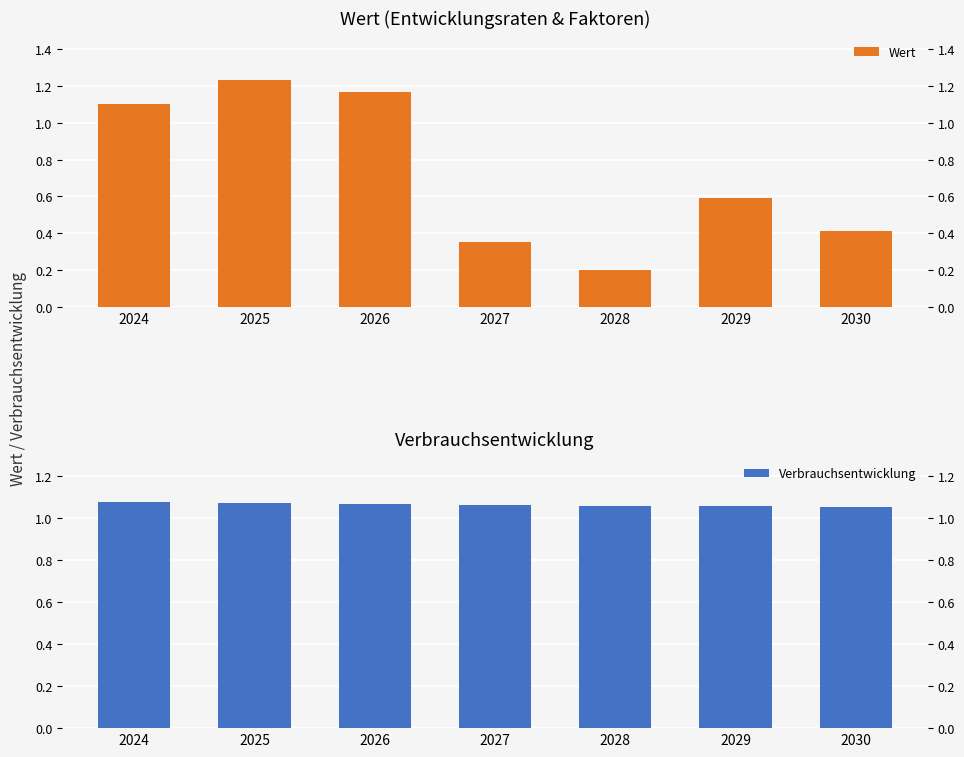

Which series has the largest range (max minus min)?

Wert